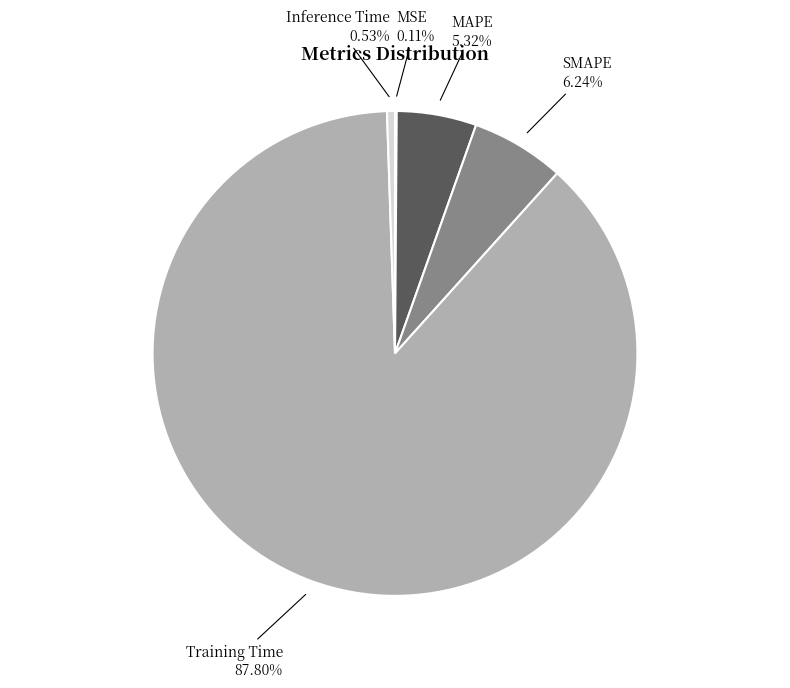

Does any single category account for the majority?

Yes